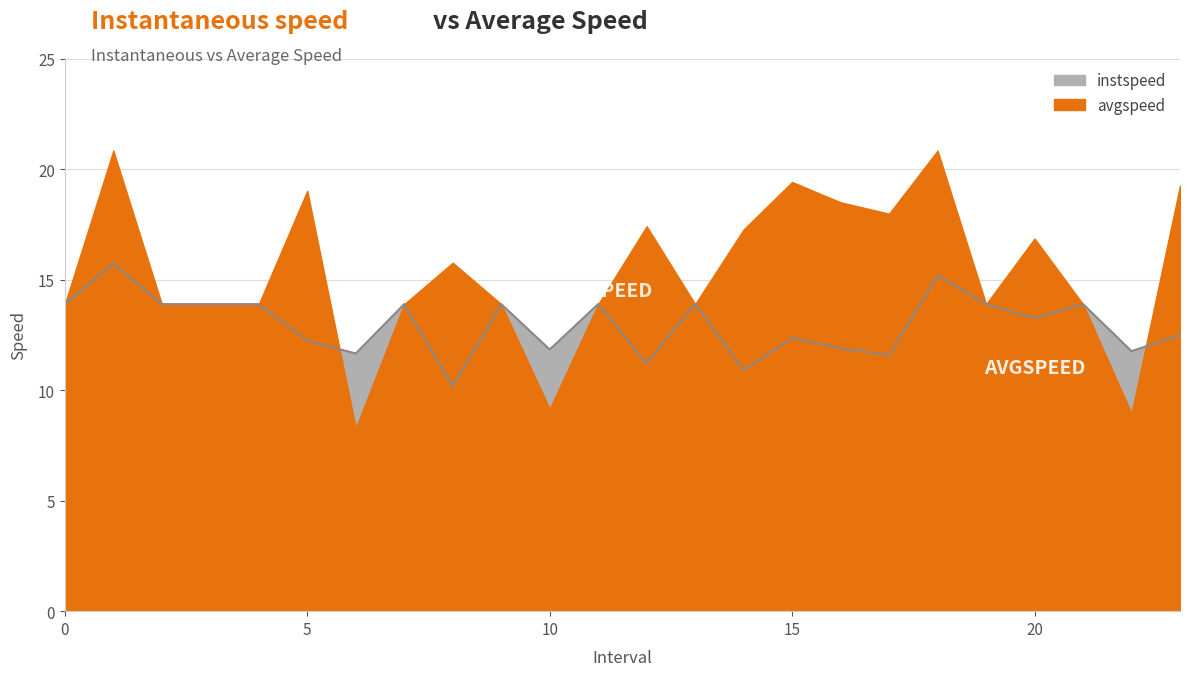

Does the chart display data point markers on the line(s)?

No